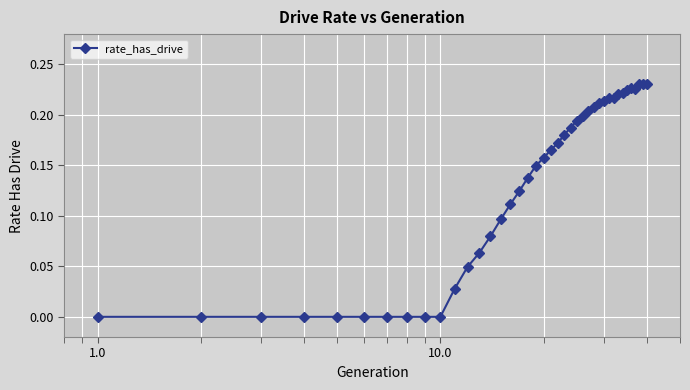

What is the sum of all values?

5.2